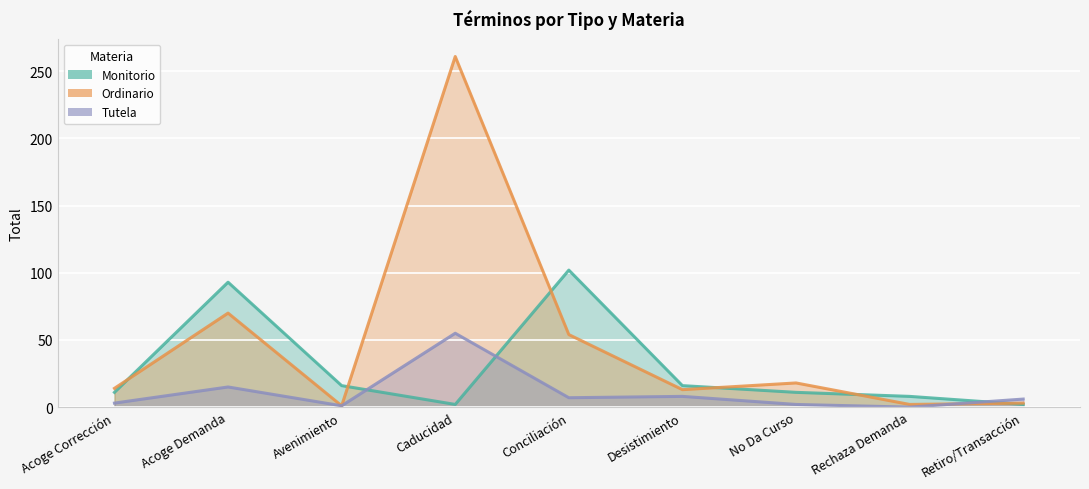

What are all the series names shown in the legend?

Monitorio, Ordinario, Tutela